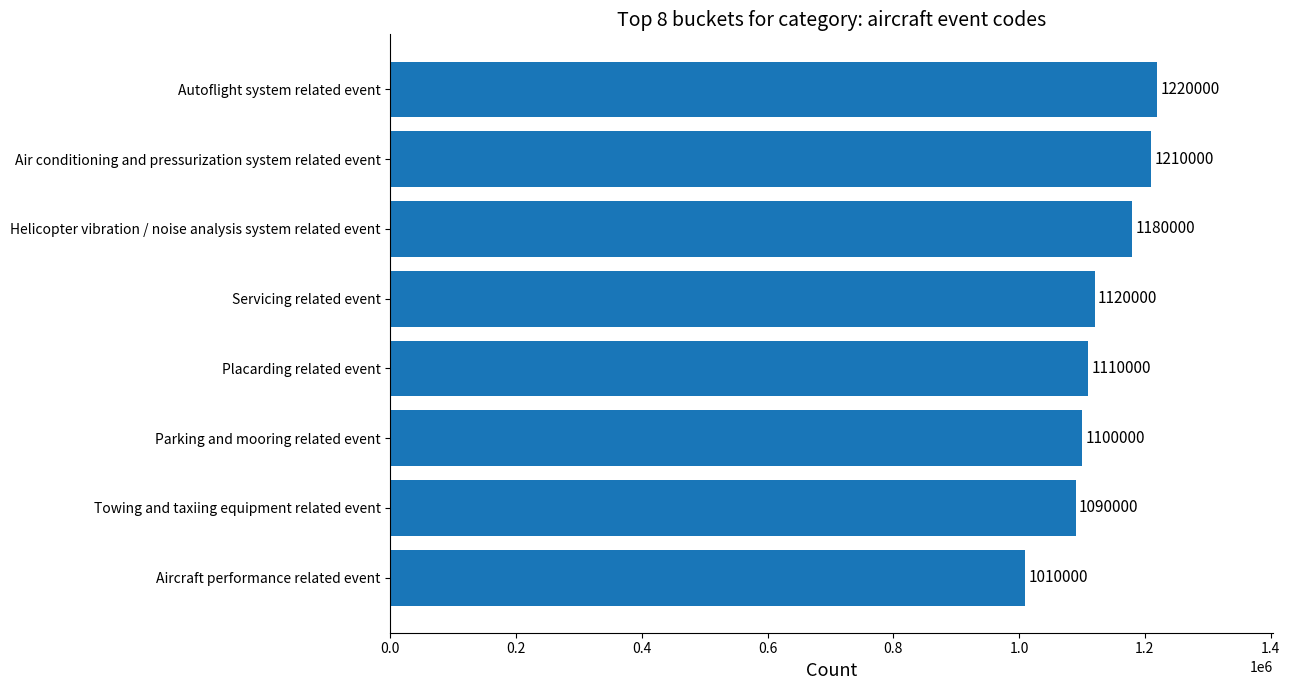

Between Placarding related event and Air conditioning and pressurization system related event, which is larger?

Air conditioning and pressurization system related event